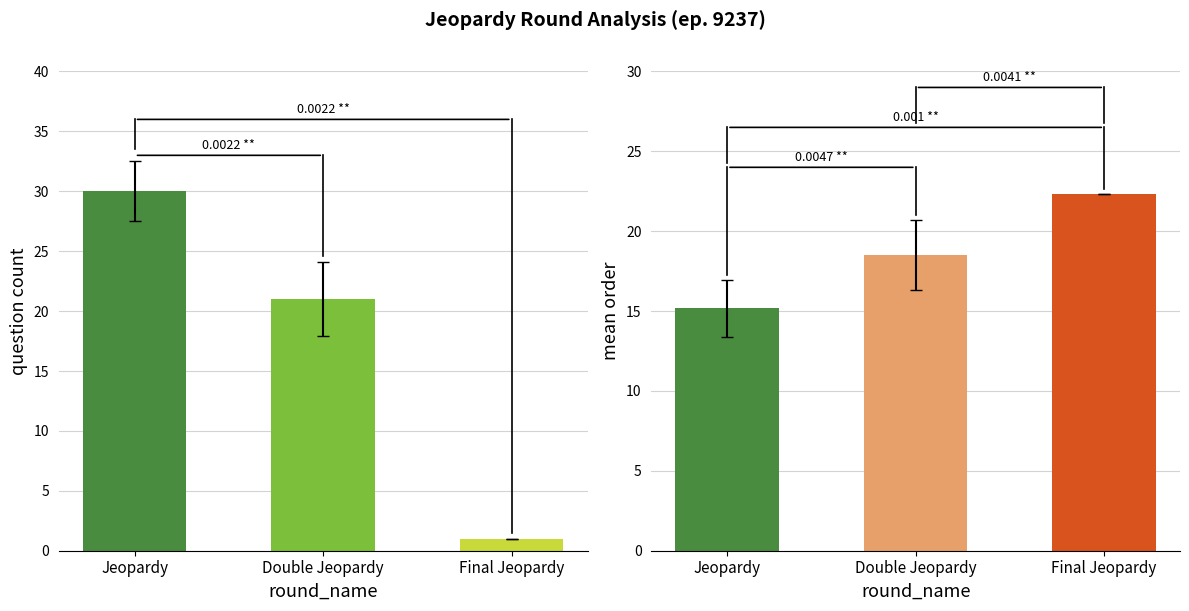

How many distinct data groups are displayed?

3